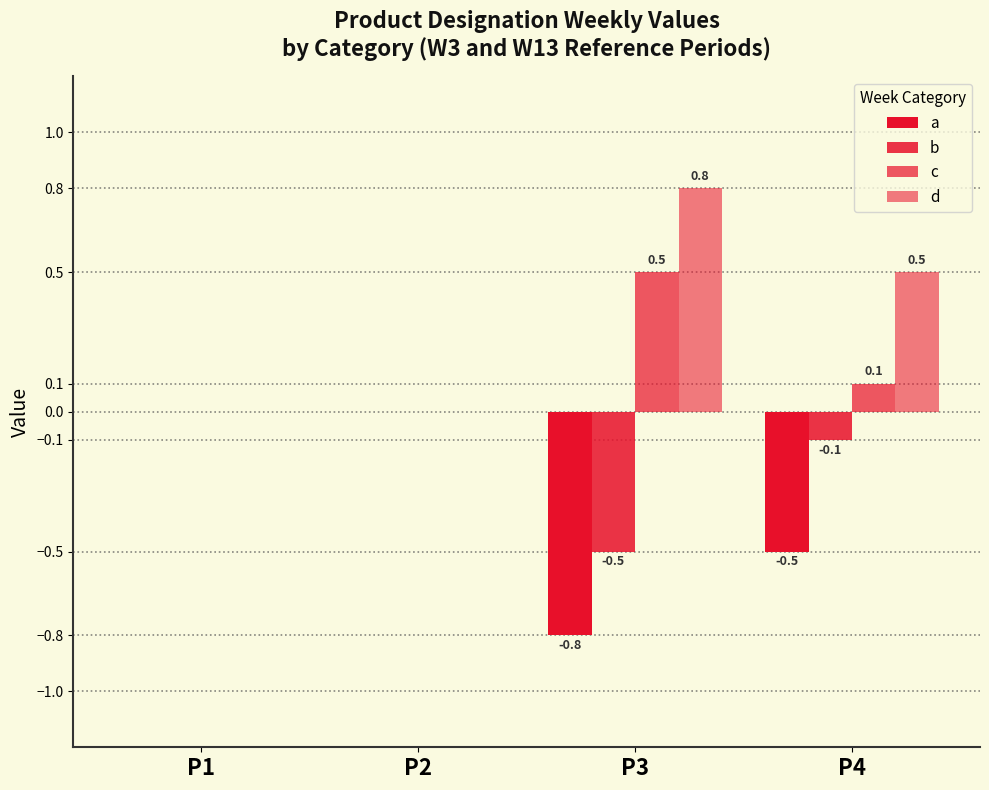

How many values in the c series exceed 0?

2